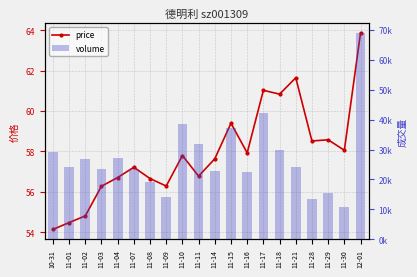

The value of volume at 11-09 is 8918.3. True or false?

False